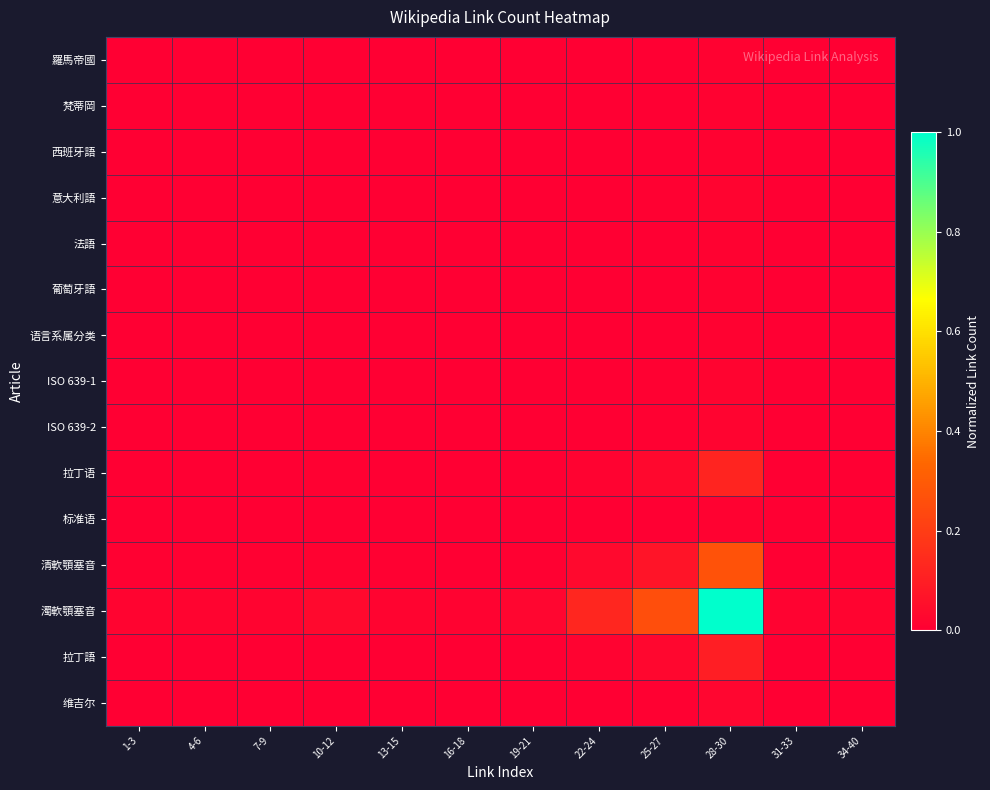

List the series in order of their peak value, lowest first.

羅馬帝國, 梵蒂岡, 西班牙語, 法語, 葡萄牙語, 语言系属分类, 标准语, 意大利語, ISO 639-1, ISO 639-2, 维吉尔, 拉丁語, 拉丁语, 清軟顎塞音, 濁軟顎塞音